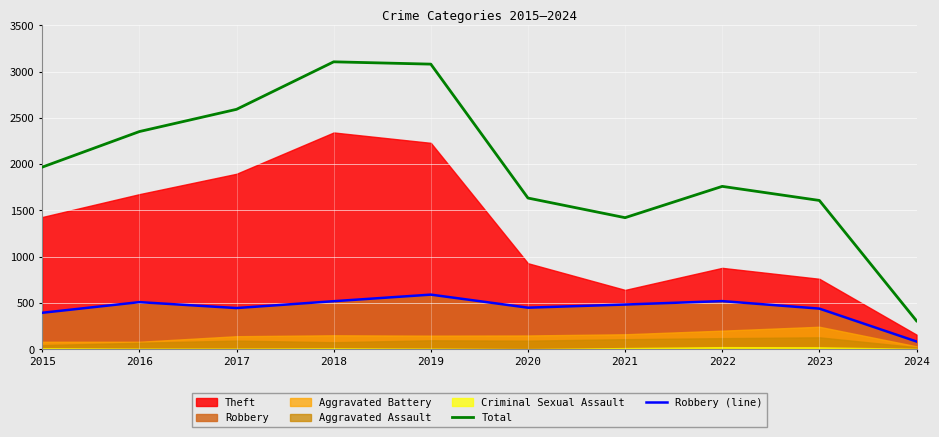

True or false: Total and Robbery (line) intersect in this chart.

False